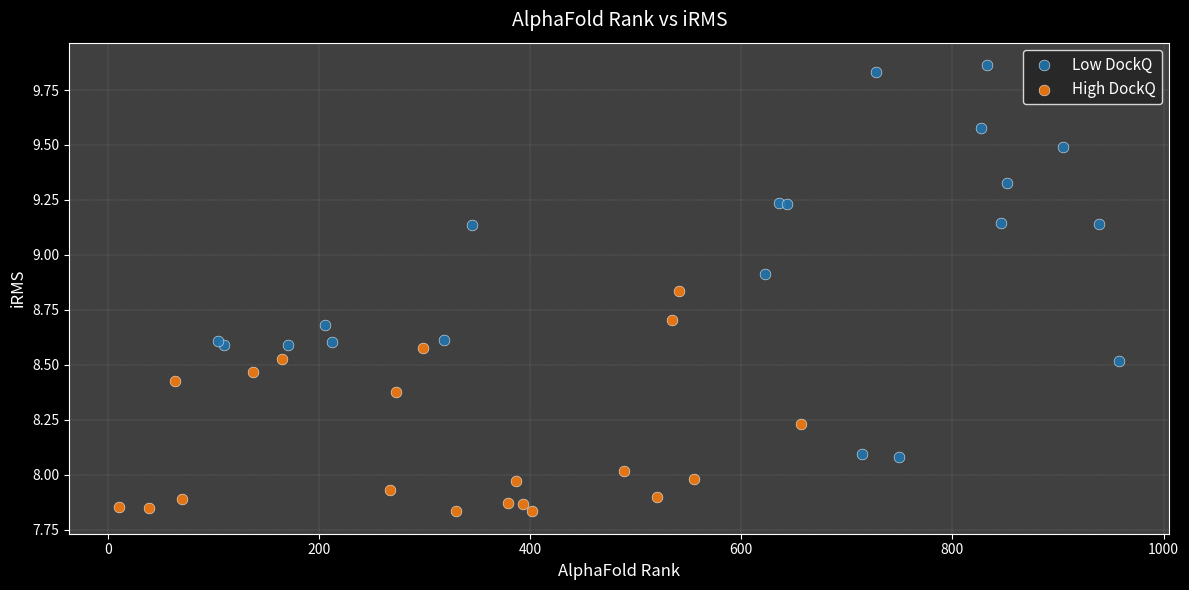

Which series contains the highest Y value?

Low DockQ